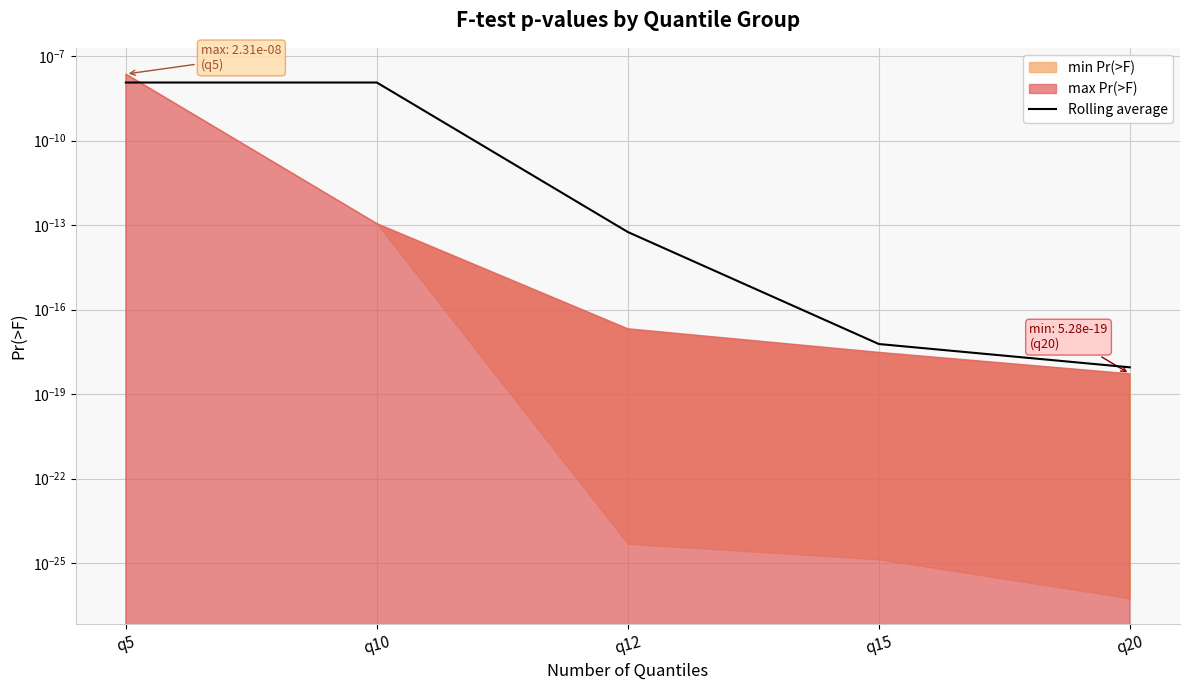

True or false: the data has more than 2 interior local peaks.

False